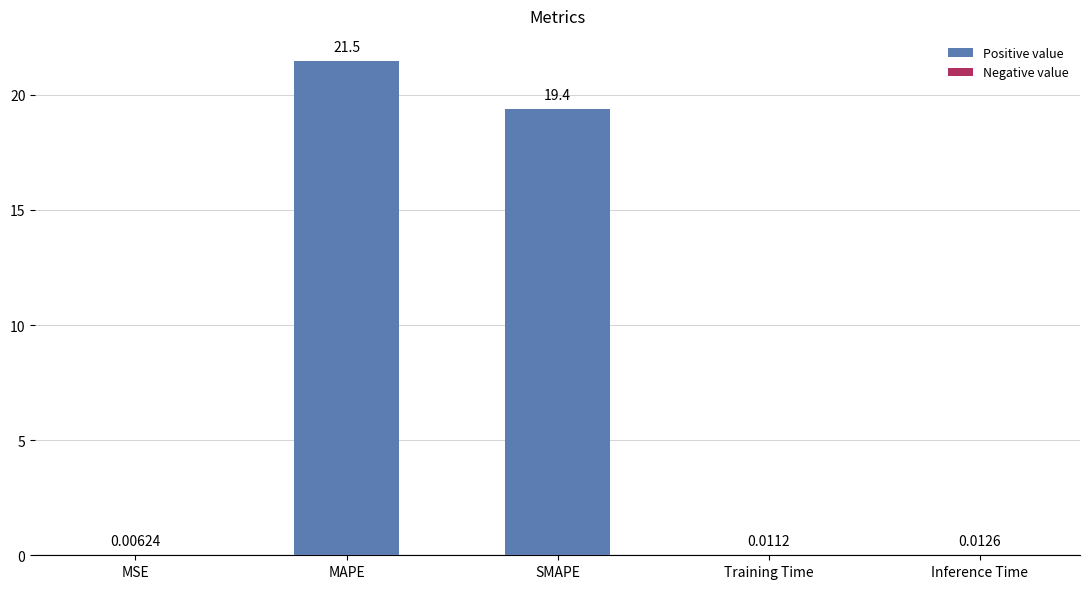

Which category has the highest value across all series?

MAPE